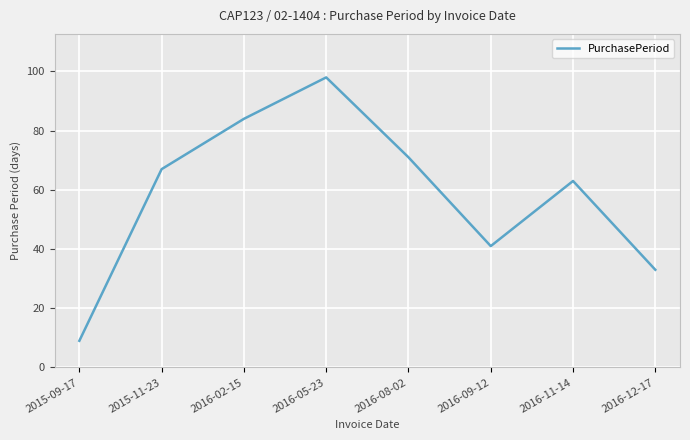

Where is the data nearest to the value 53?

2016-11-14